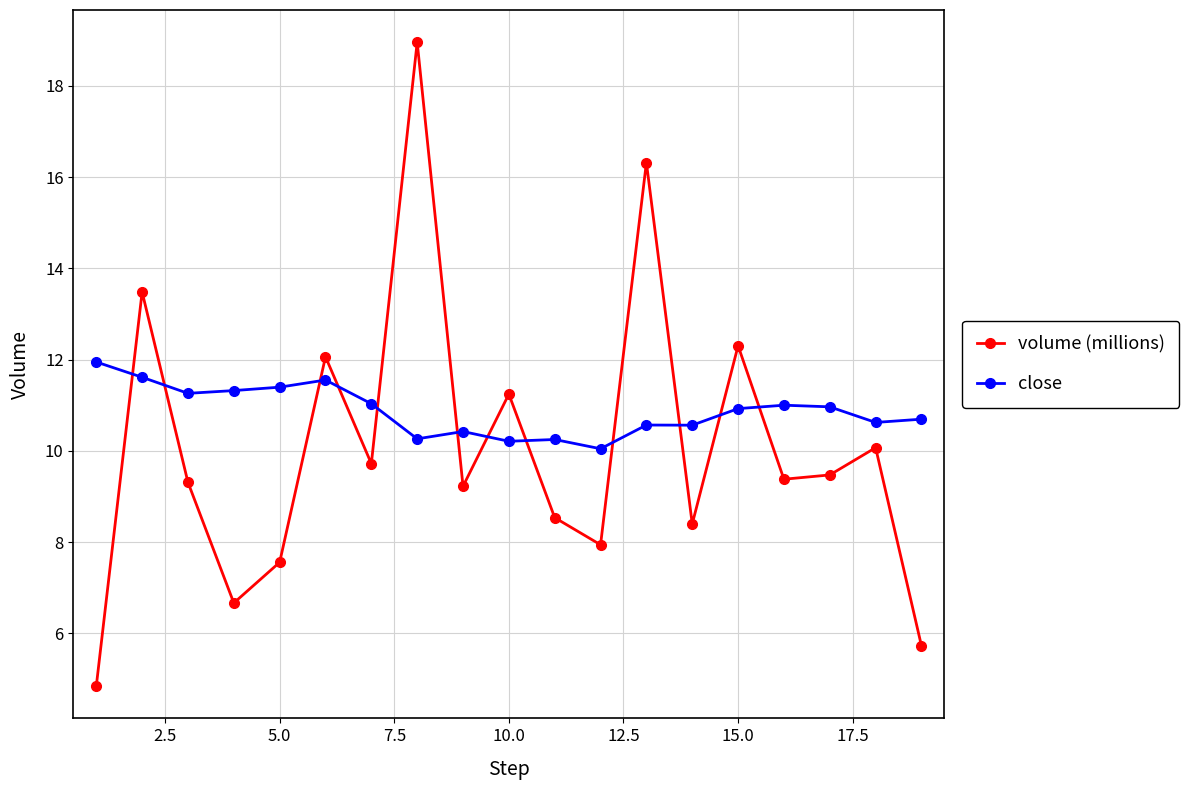

What is the maximum value shown in the chart?

19.0